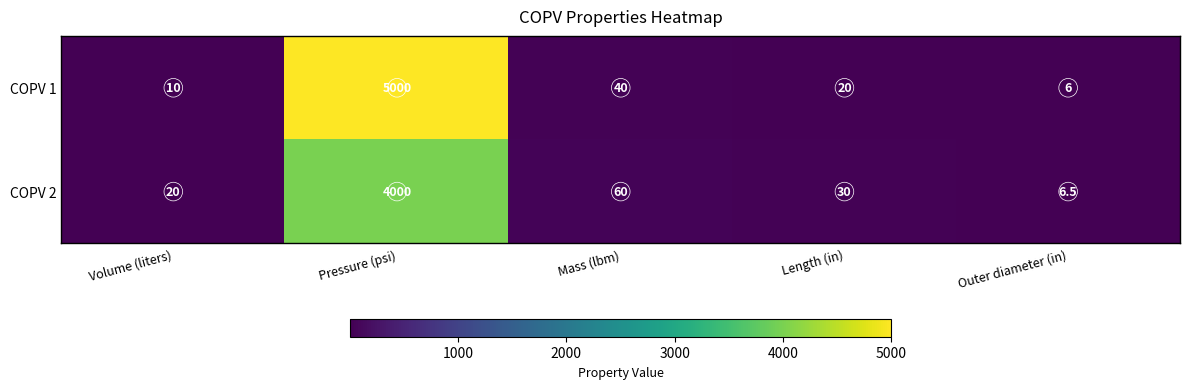

Which series has the largest total across all categories?

COPV 1